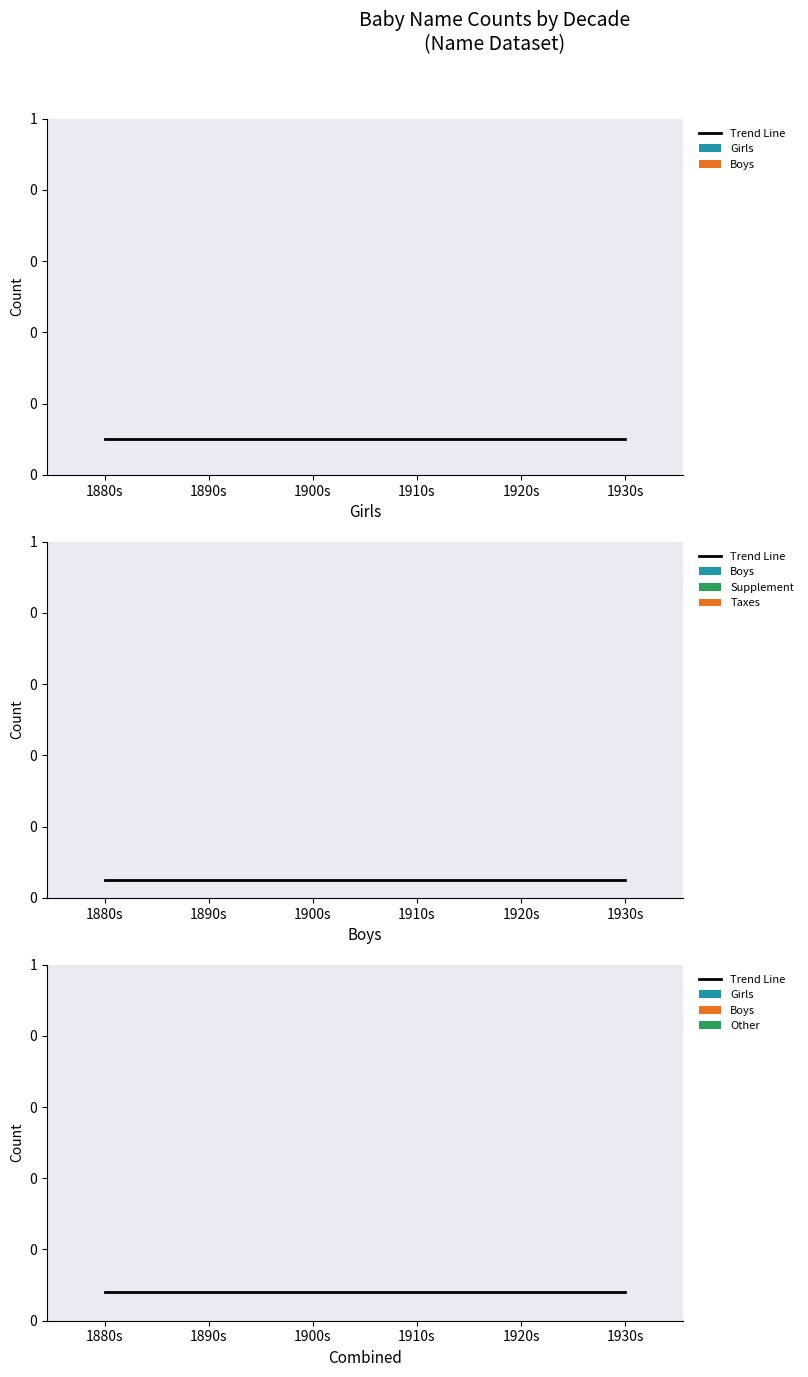

Which category has the highest value in the Taxes series?

1880s